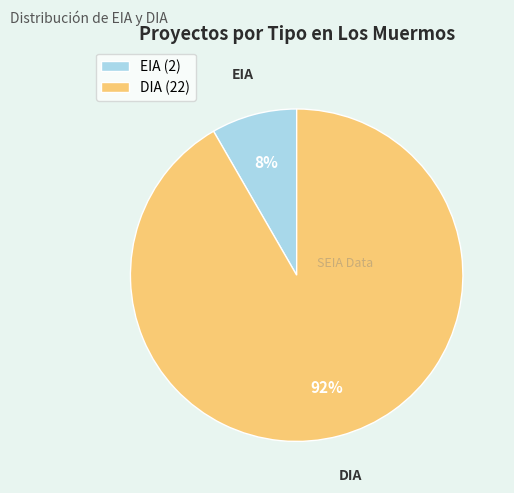

Is DIA the majority of the pie?

Yes